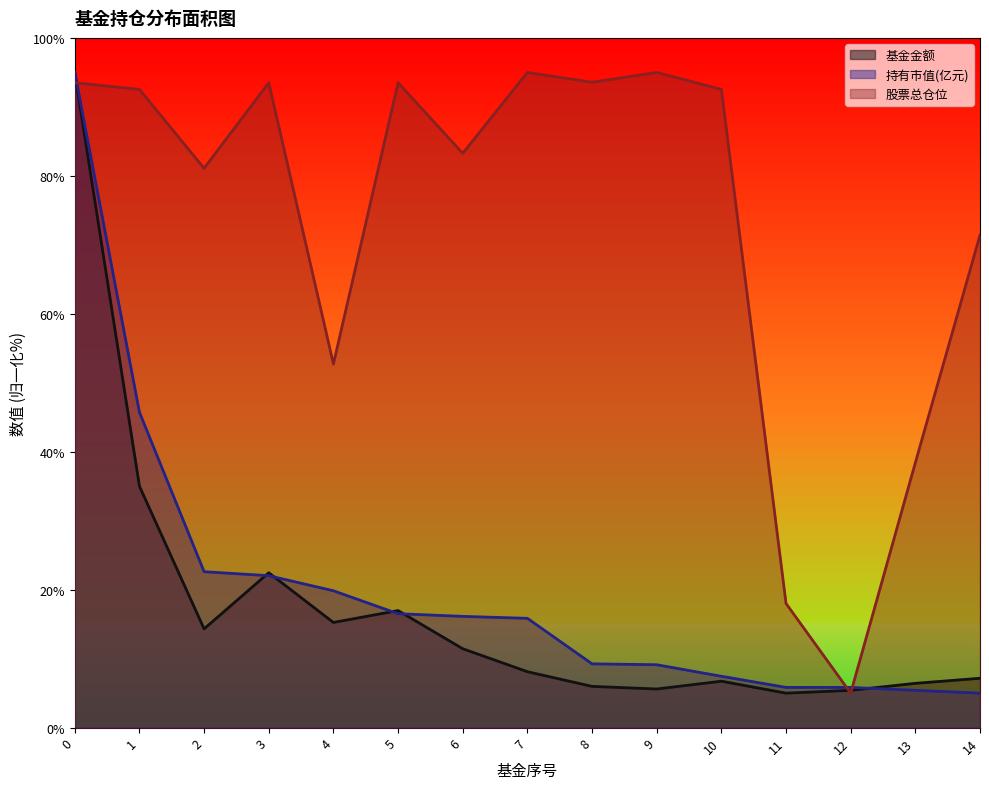

What is the smallest value displayed?

5.0